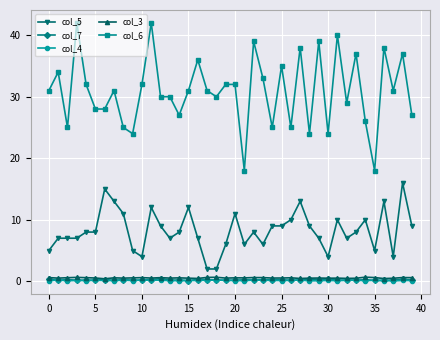

What is the difference between the maximum and minimum values in the col_7 series?

0.3